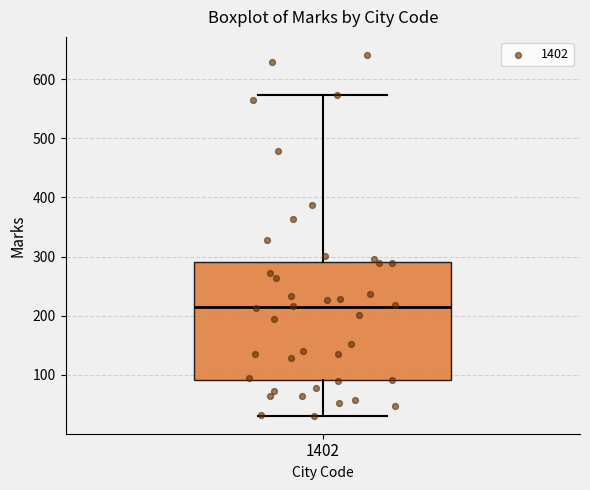

Transcribe this box plot: give where the median line is, the range the box spans, and where the two whiskers end, as read against the y-axis. The values are not printed on the chart, so give them approximately, as read against the axis.

median 210, box 90 to 290, whiskers 30 to 570